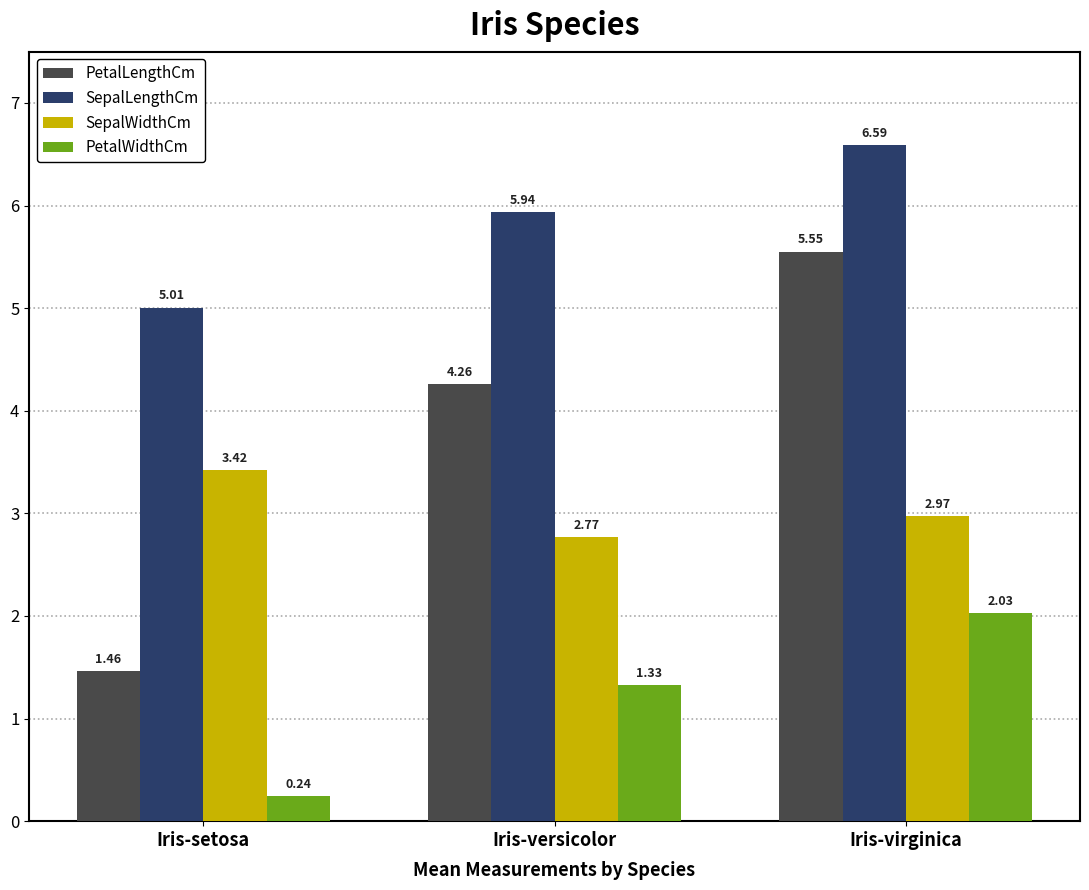

What is the sum of the PetalLengthCm values at Iris-virginica and Iris-versicolor?

9.8